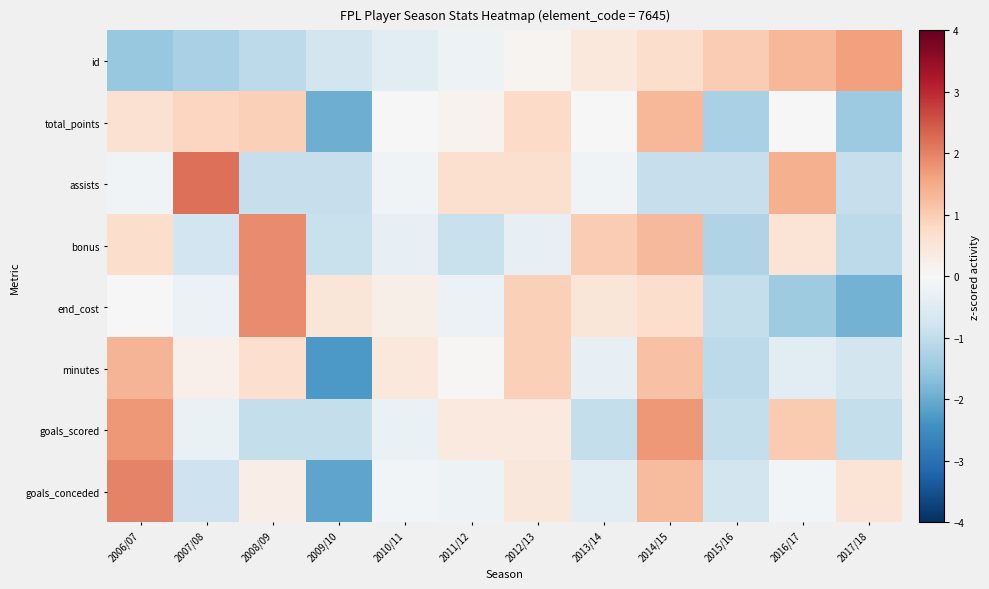

What is the total value across all series at 2008/09?

2.8